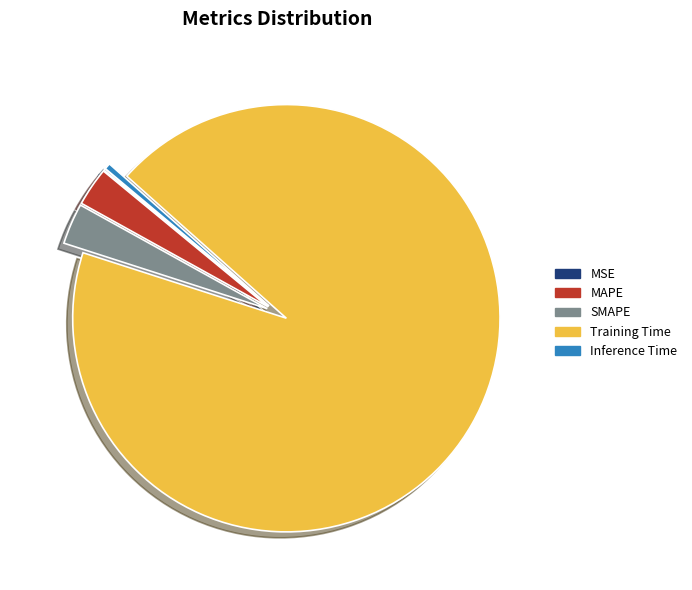

What is the majority slice?

Training Time